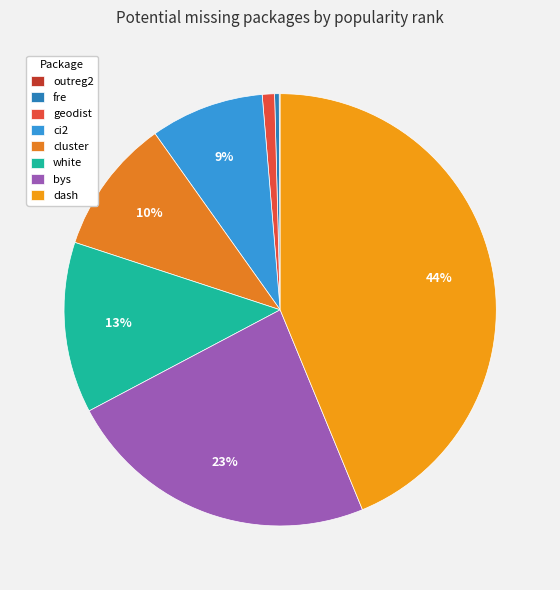

Which slice is the smallest?

outreg2